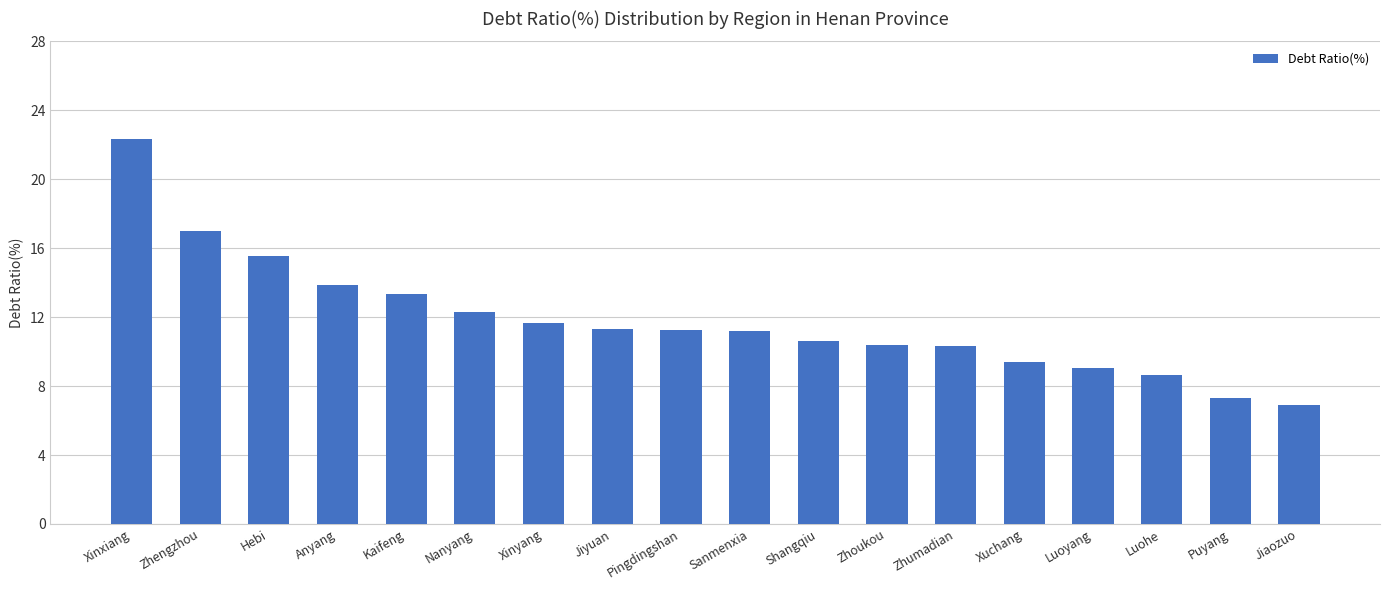

Is it true that the value at Xinxiang is 38.4?

False